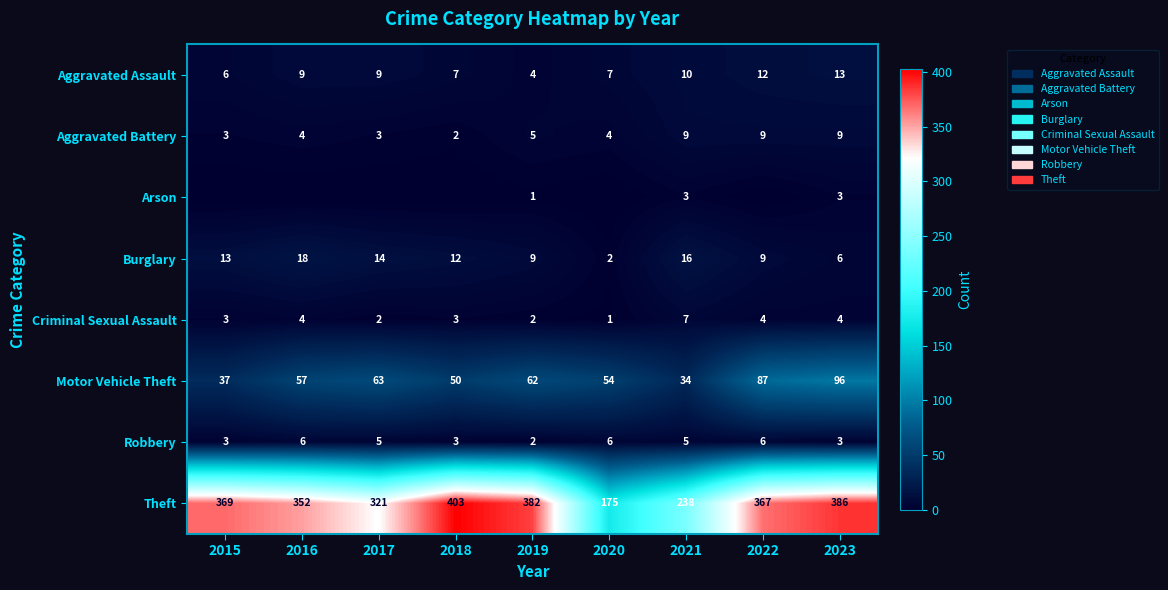

How many data points in Aggravated Assault are less than 9?

4